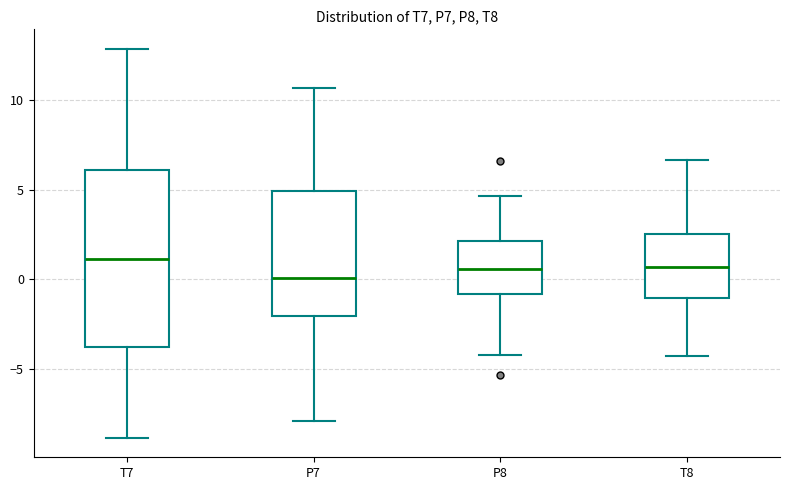

Reading left to right, transcribe this box plot: for each box, give where its median line is, the range the box spans, and where its two whiskers end, as read against the y-axis. The values are not printed on the chart, so give them approximately, as read against the axis.

T7: median 1.0, box -4.0 to 6.0, whiskers -9.0 to 13.0
P7: median 0.0, box -2.0 to 5.0, whiskers -8.0 to 10.5
P8: median 0.5, box -1.0 to 2.0, whiskers -4.0 to 4.5
T8: median 0.5, box -1.0 to 2.5, whiskers -4.5 to 6.5